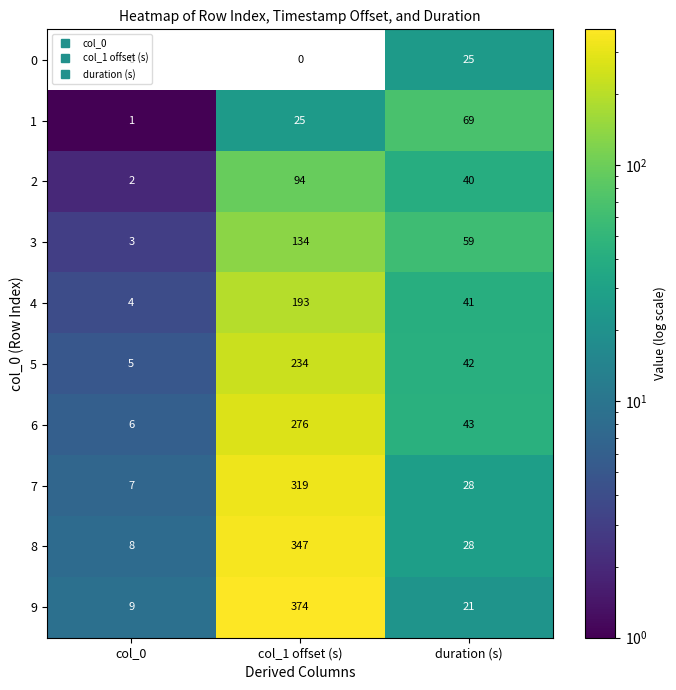

At which category is the sum across all series the highest?

col_1 offset (s)